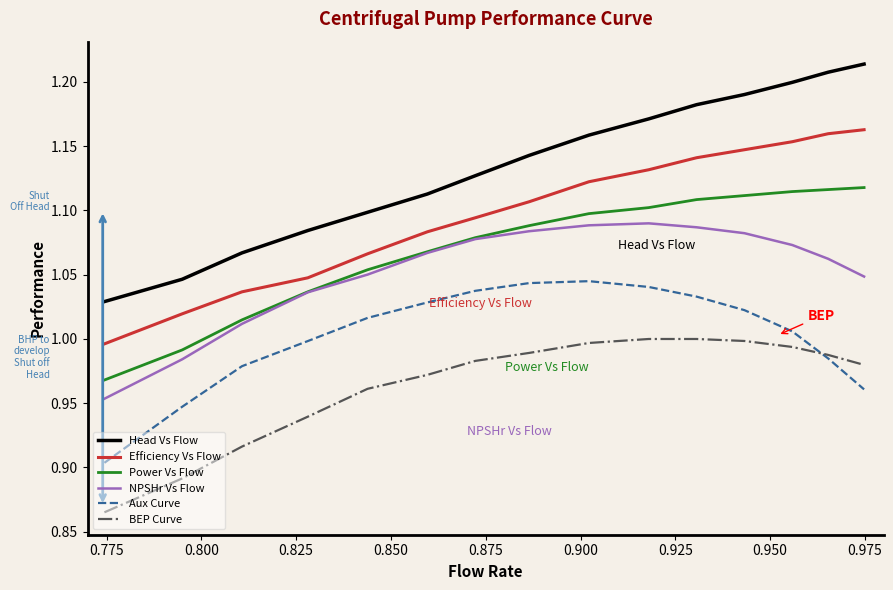

Which series has the largest range (max minus min)?

Head Vs Flow